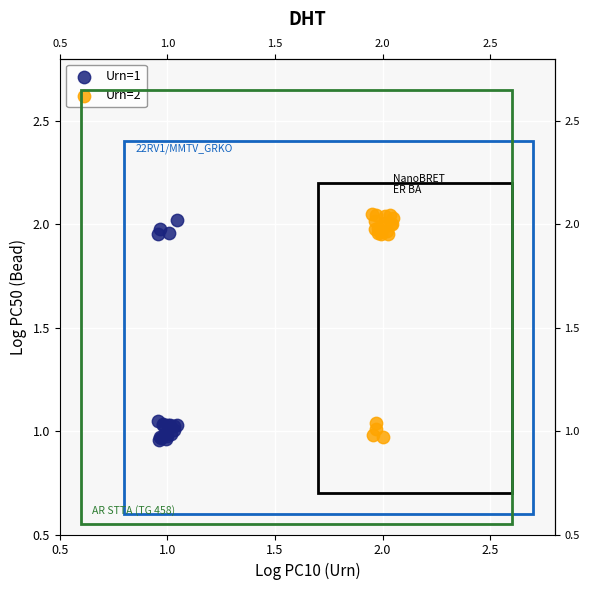

What are all the series names shown in the legend?

Urn=1, Urn=2